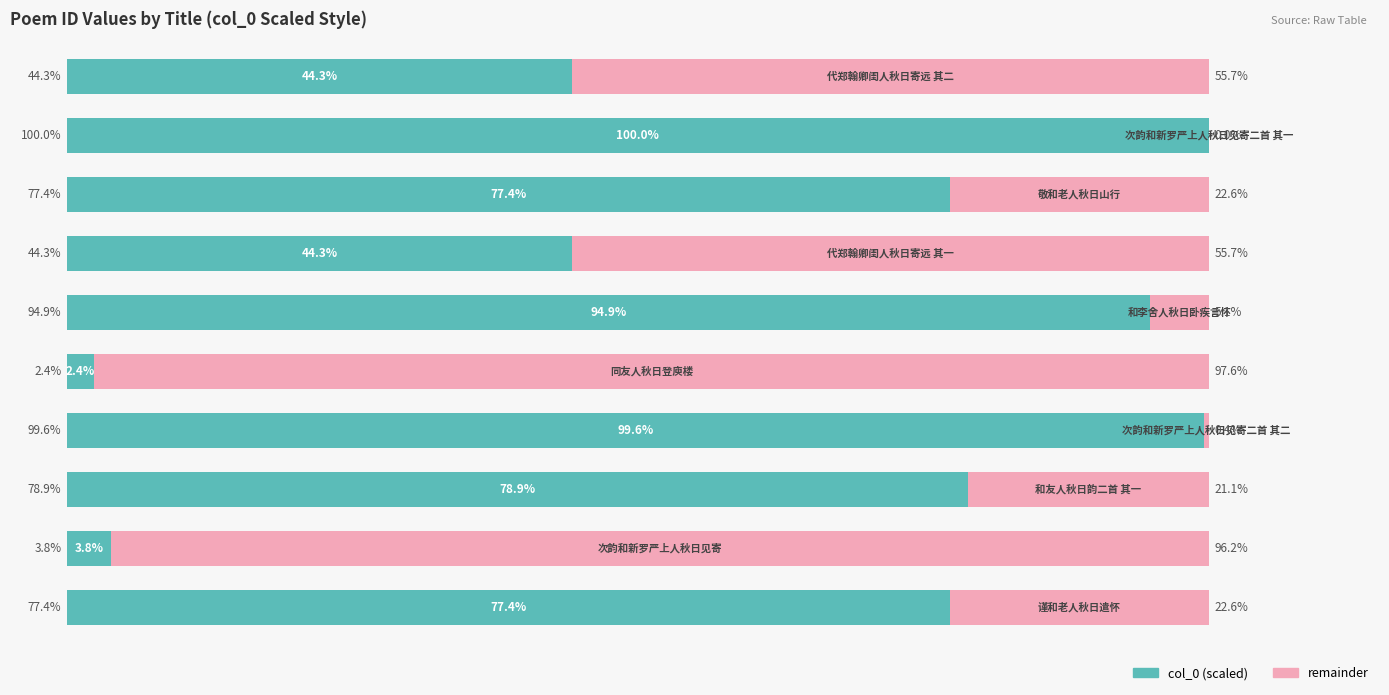

What are all the series names shown in the legend?

col_0 (scaled), remainder